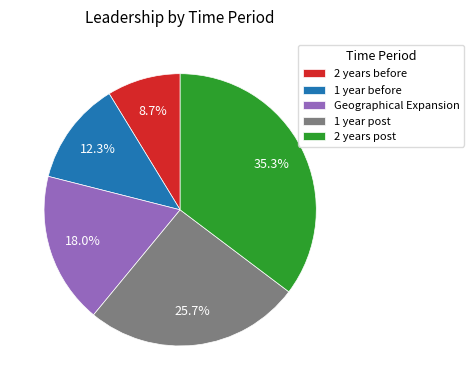

Which category has the biggest portion of the pie?

2 years post